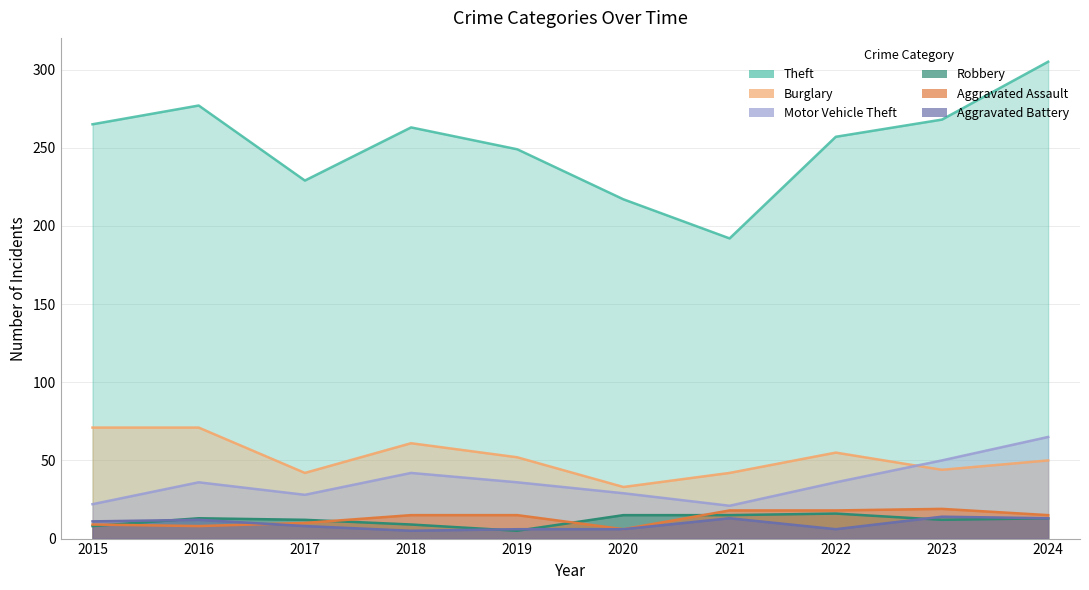

How many data points in Aggravated Battery are above 11?

4